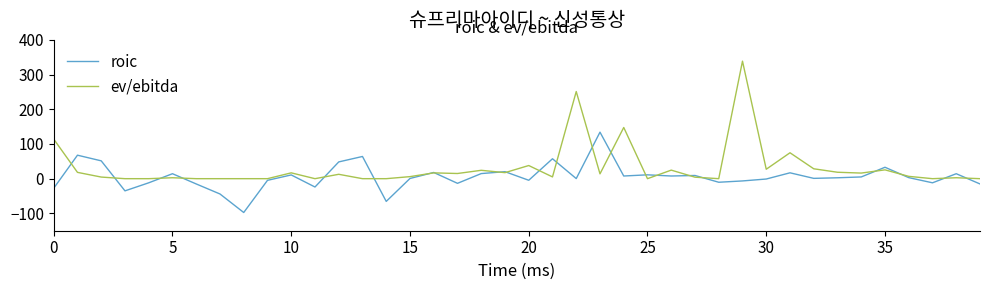

Rank the series by their average value, from lowest to highest.

roic, ev/ebitda